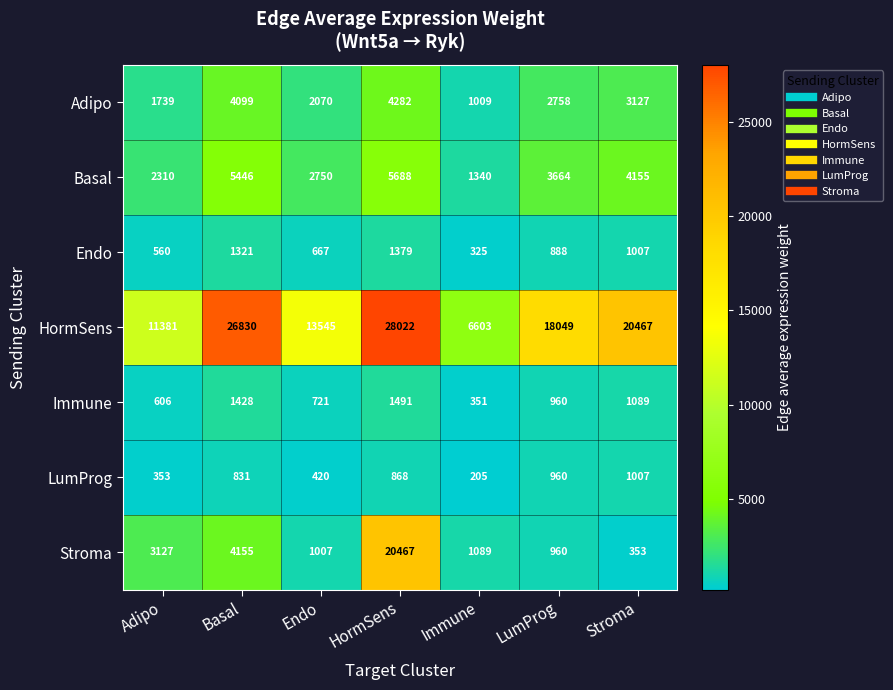

Which series changed the most between HormSens and LumProg?

Stroma